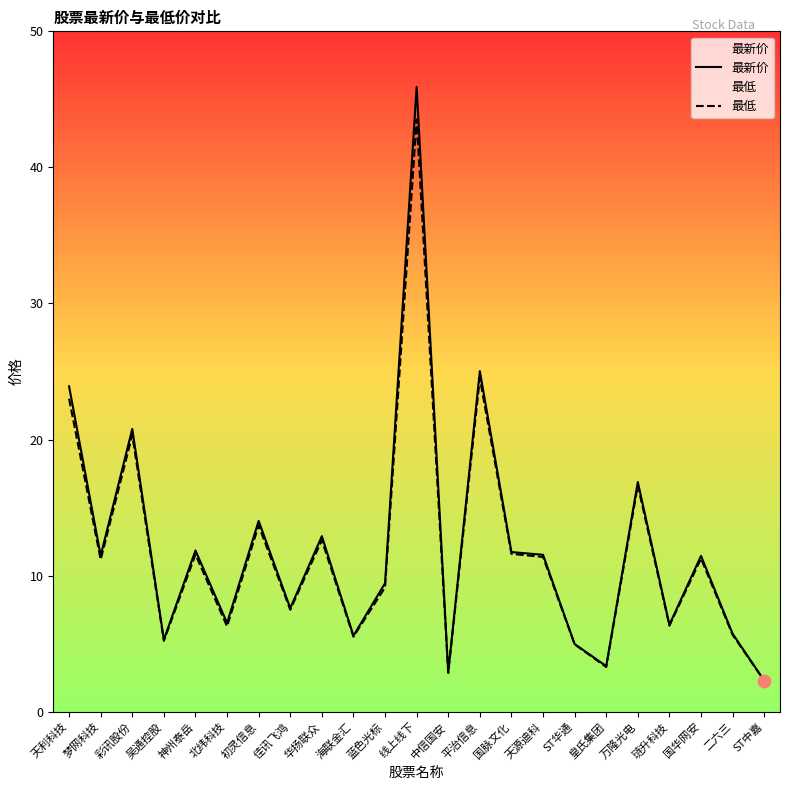

At how many categories does at least one series exceed 38?

1